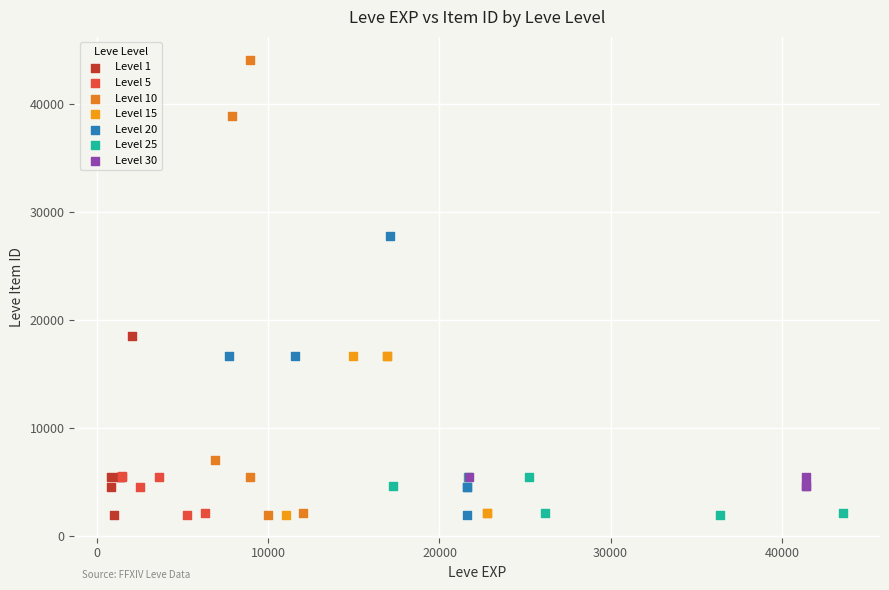

What are all the series names shown in the legend?

Level 1, Level 5, Level 10, Level 15, Level 20, Level 25, Level 30